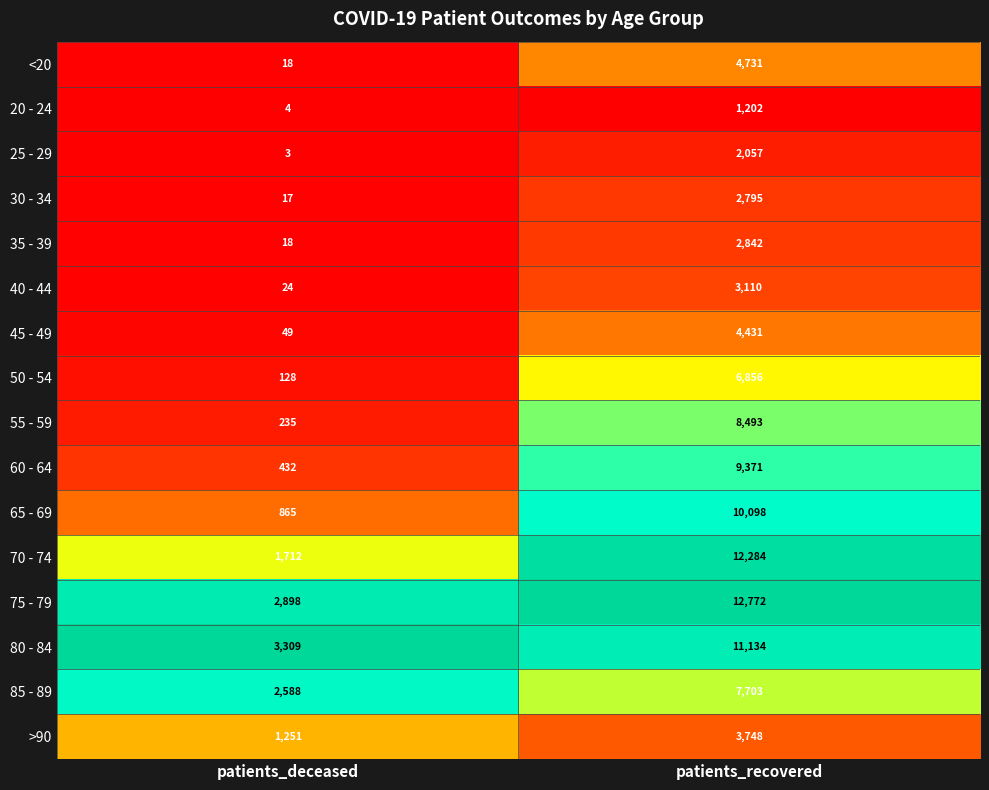

At which category is the sum across all series the highest?

patients_recovered